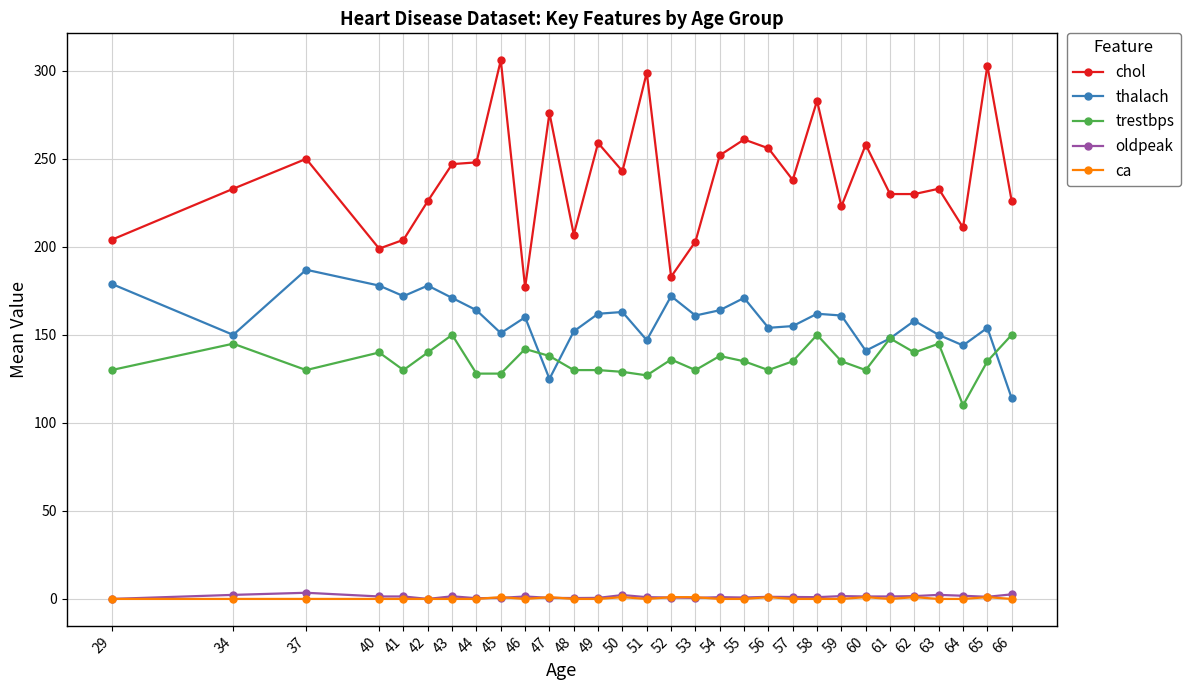

What is the difference between the maximum and minimum values in the thalach series?

73.0